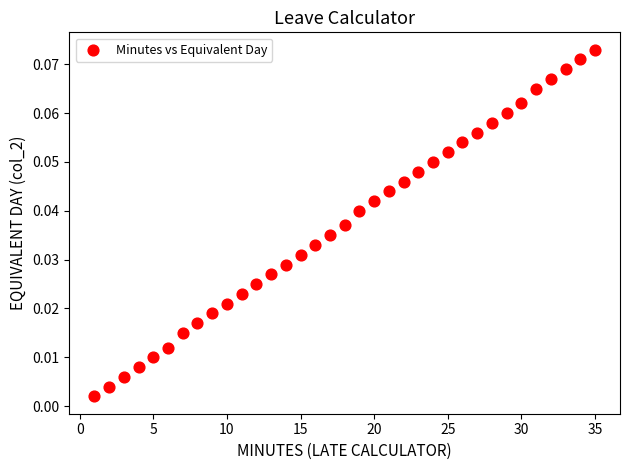

What is the range of X values (max minus min)?

34.0